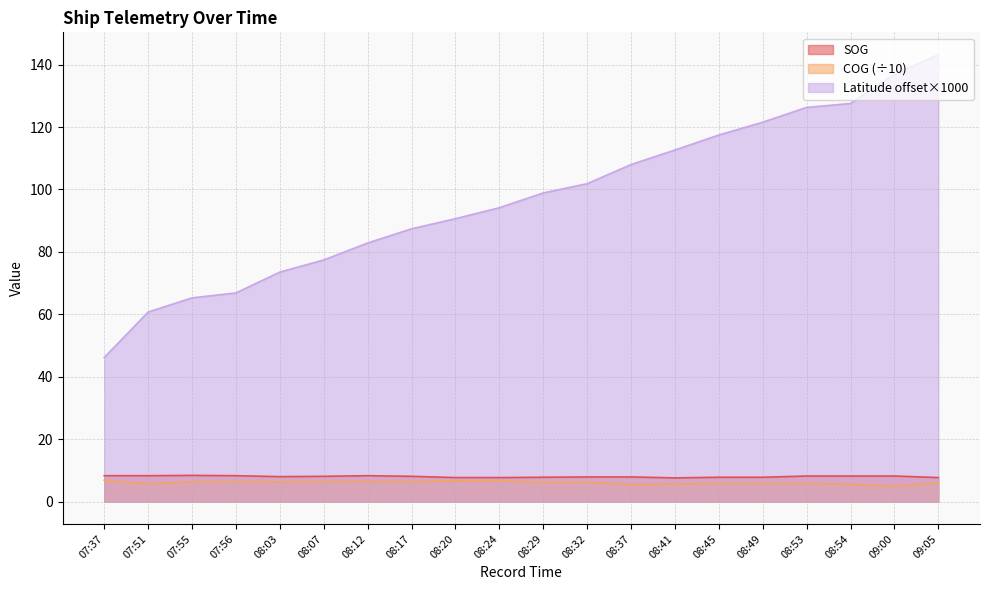

Reading right to left, extract all data points from this chart.

SOG: 09:05=7.7	09:00=8.2	08:54=8.2	08:53=8.2	08:49=7.8	08:45=7.8	08:41=7.6	08:37=7.9	08:32=7.9	08:29=7.8	08:24=7.7	08:20=7.7	08:17=8.1	08:12=8.3	08:07=8.1	08:03=8.0	07:56=8.3	07:55=8.4	07:51=8.3	07:37=8.3
COG: 09:05=6.0	09:00=4.8	08:54=5.5	08:53=5.8	08:49=5.7	08:45=5.8	08:41=5.6	08:37=5.4	08:32=6.2	08:29=6.1	08:24=6.7	08:20=6.6	08:17=6.4	08:12=6.5	08:07=6.4	08:03=6.3	07:56=6.4	07:55=6.3	07:51=5.7	07:37=6.8
Latitude: 09:05=143.2	09:00=136.9	08:54=127.5	08:53=126.3	08:49=121.5	08:45=117.4	08:41=112.6	08:37=108.0	08:32=101.8	08:29=98.9	08:24=94.1	08:20=90.6	08:17=87.4	08:12=82.8	08:07=77.4	08:03=73.5	07:56=66.8	07:55=65.3	07:51=60.7	07:37=46.2